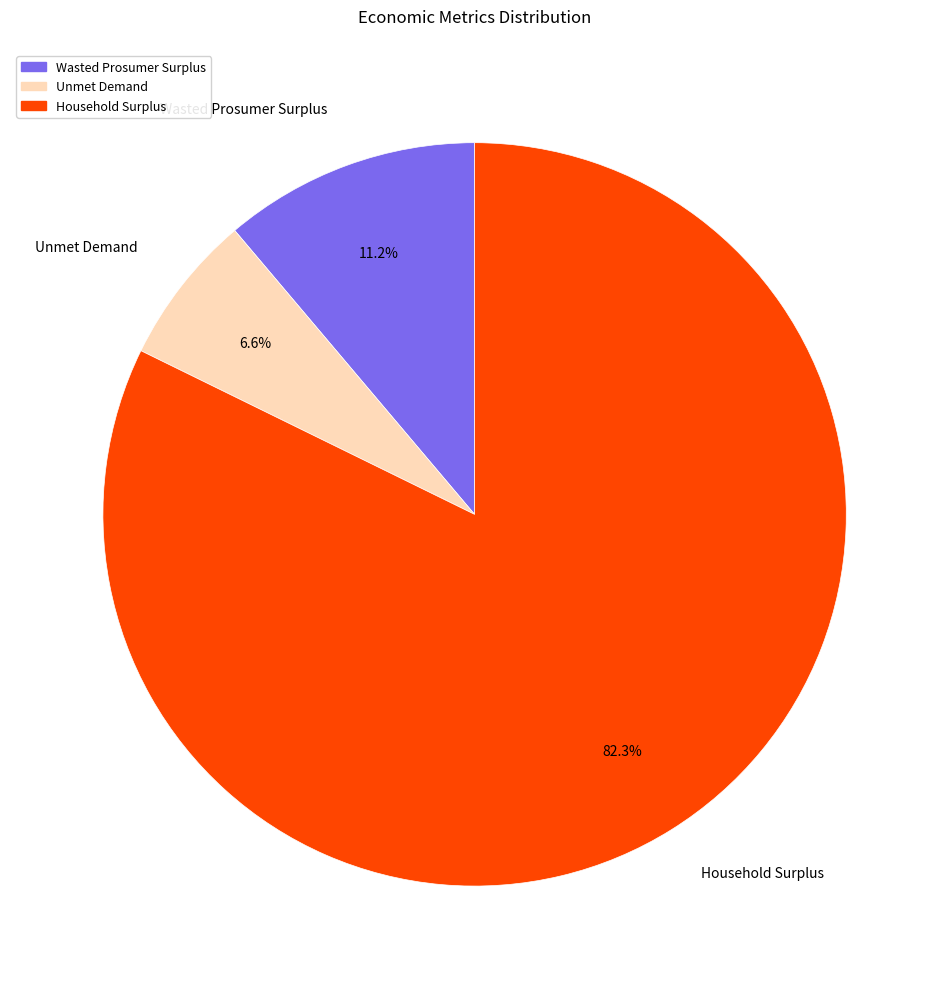

Which has a higher value, Household Surplus or Wasted Prosumer Surplus?

Household Surplus